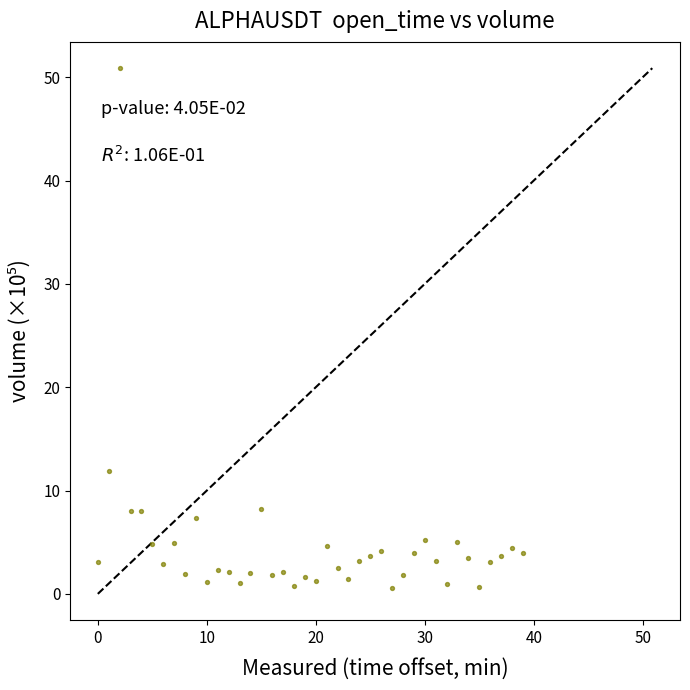

What Y value in the scatter plot is closest to 25?

11.9